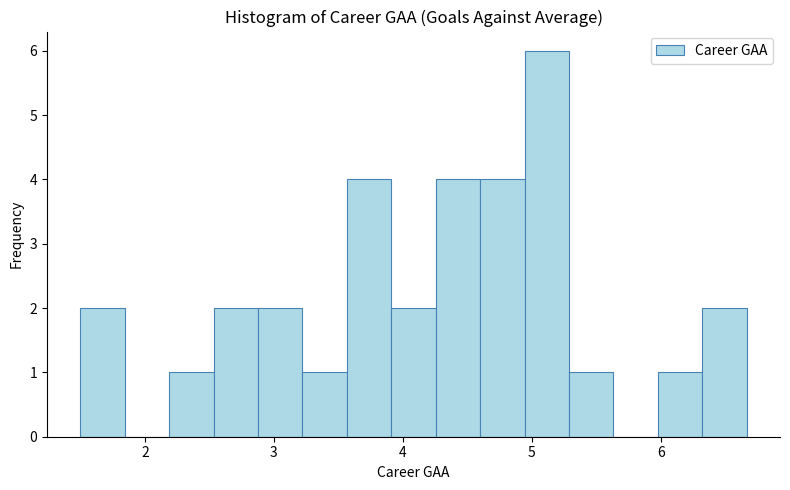

Read against the x-axis, roughly where is the centre of the tallest bar?

5.1